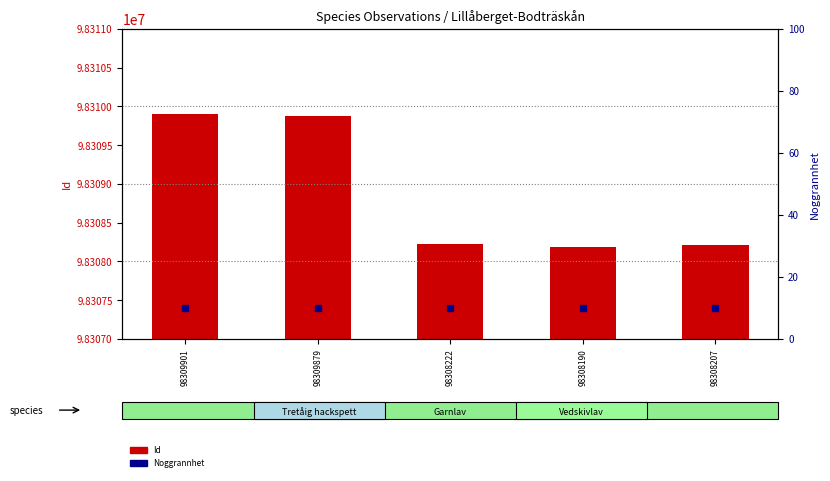

Is the value of Noggrannhet at 98309879 greater than the value of Id (observation number) at 98308207?

No